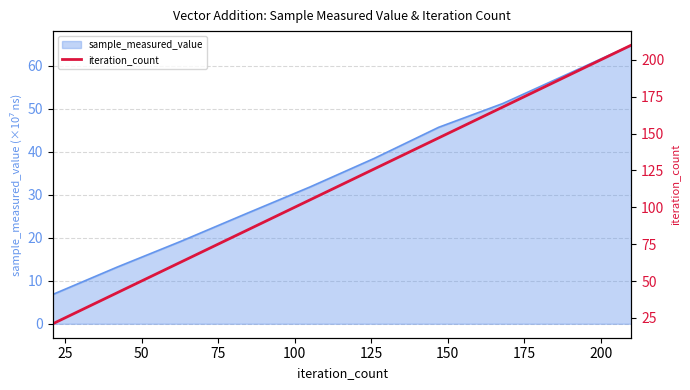

What is the sum of the values at 125 and 0?

147